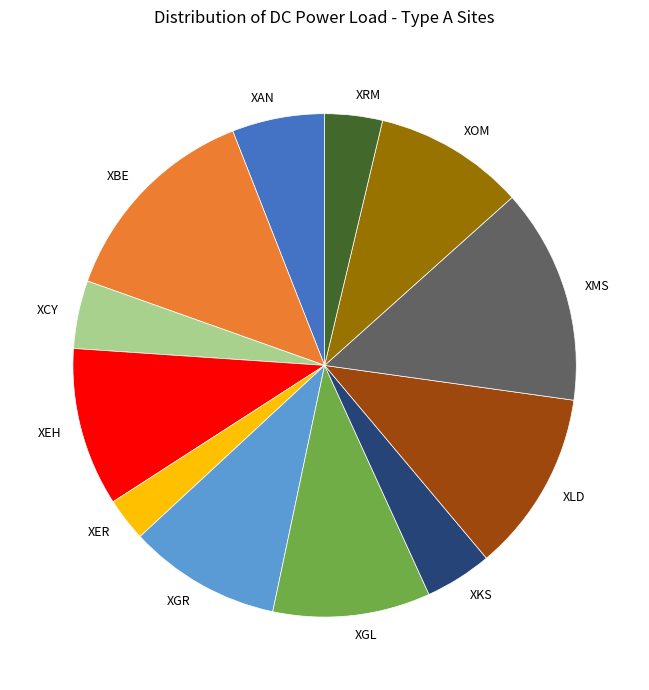

True or false: XCY accounts for 4% of the total.

True